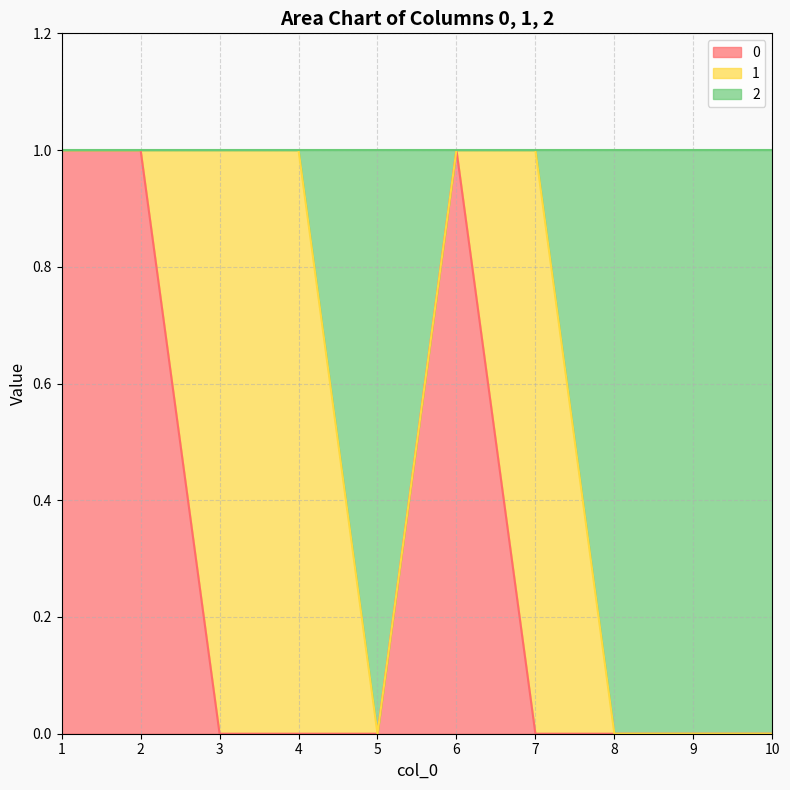

True or false: 2 has more than 1 points higher than both neighbors.

False